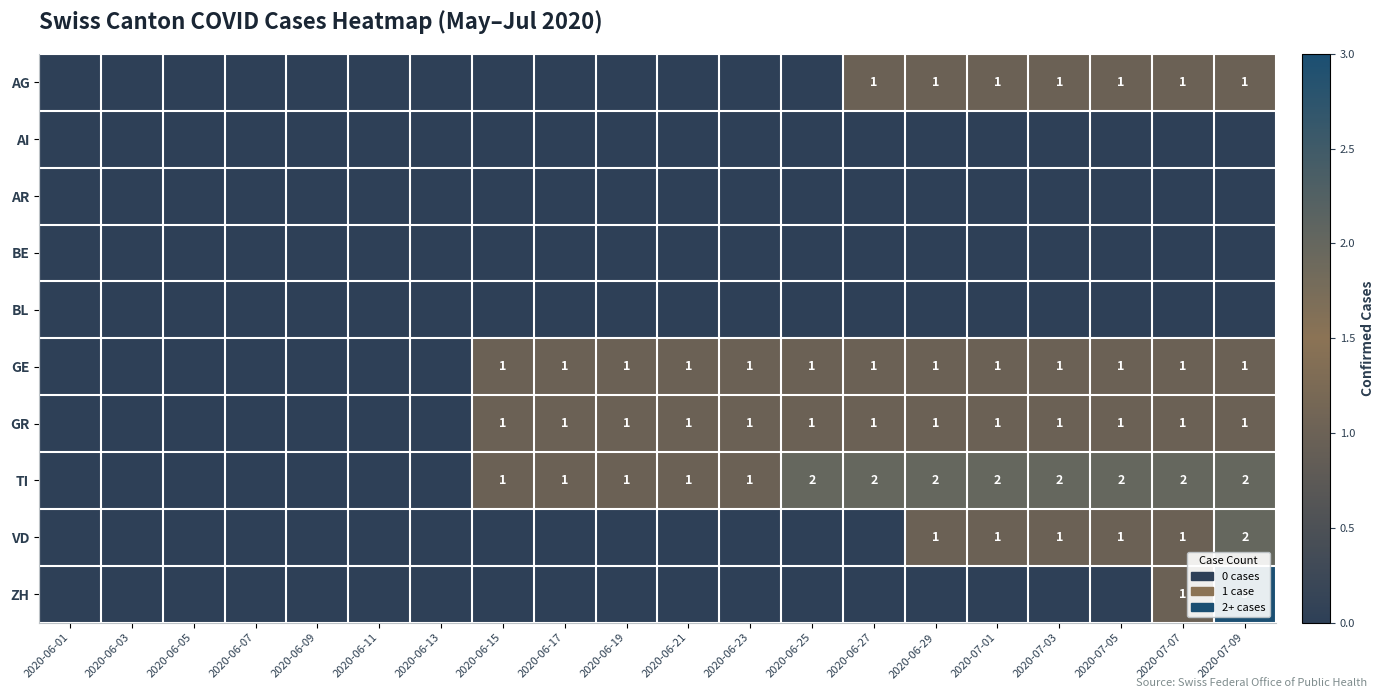

At which category is the sum across all series the highest?

2020-07-09